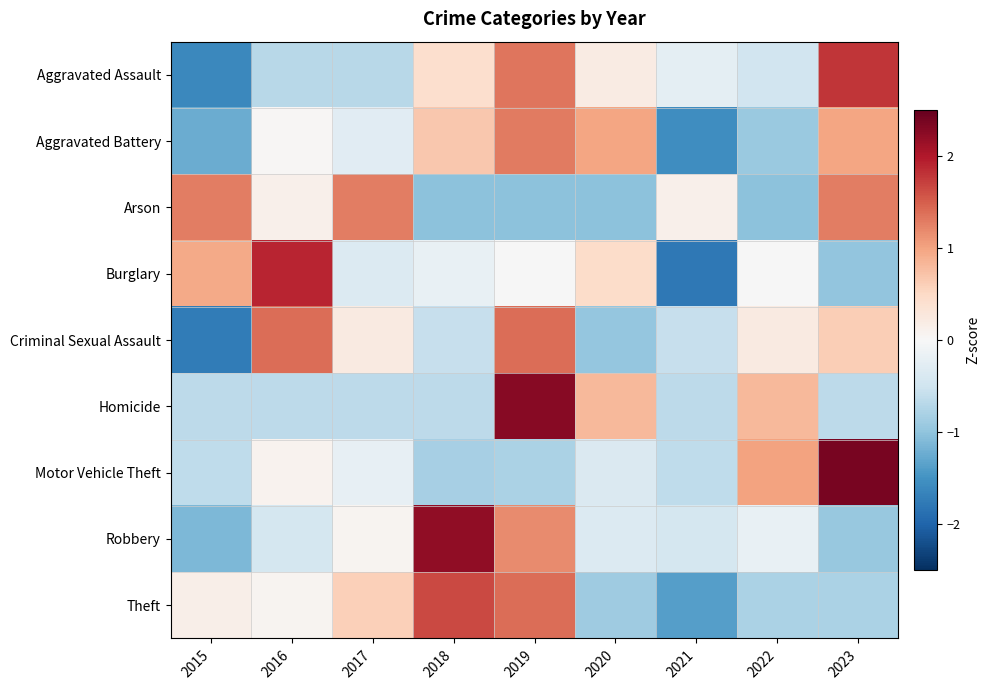

At which category does the chart reach its peak across all series?

2023